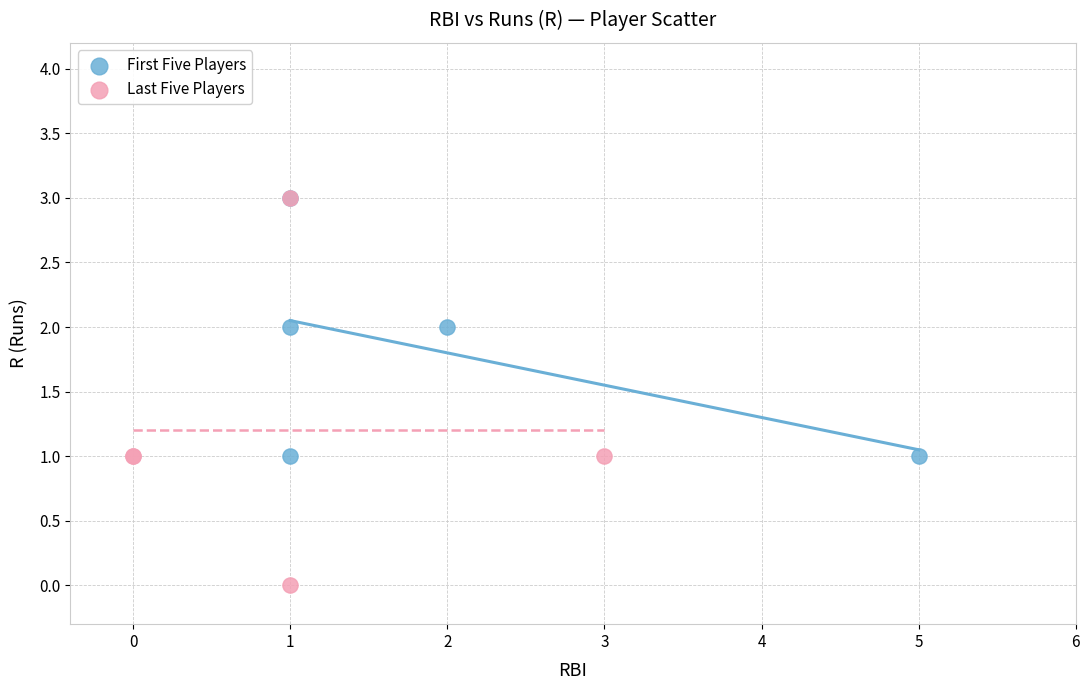

Which series has the widest spread of Y values?

Last Five Players